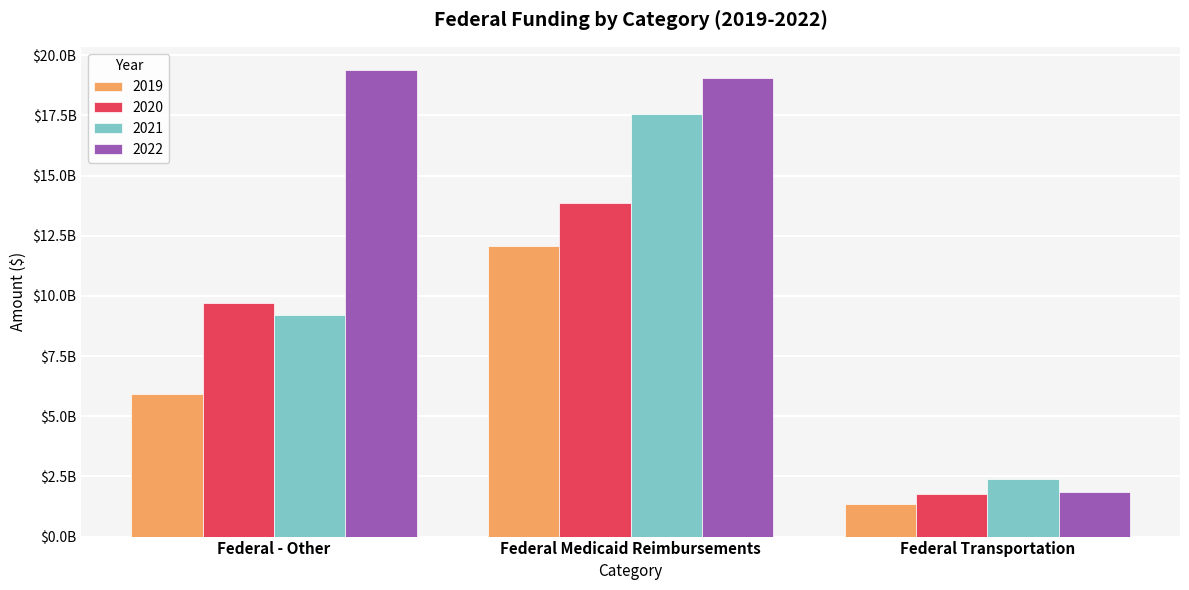

What are all the series names shown in the legend?

2019, 2020, 2021, 2022